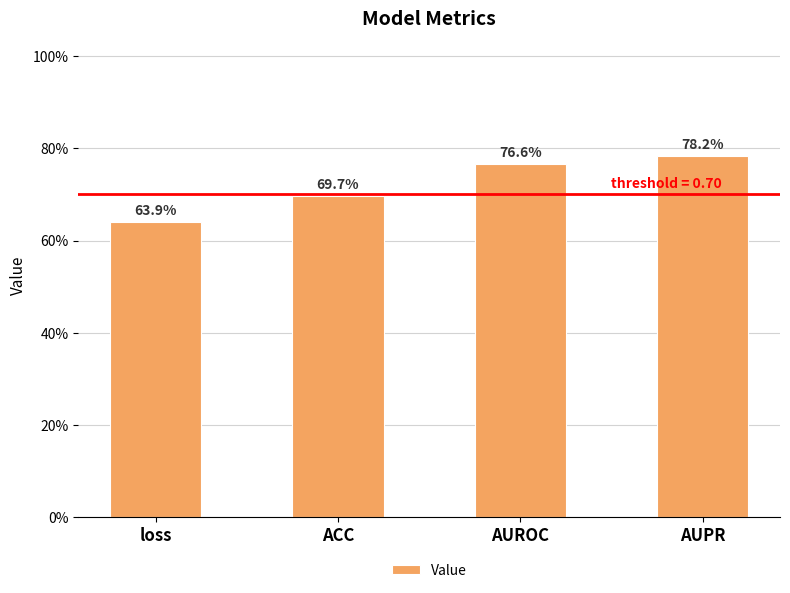

What is the sum of the values at AUPR and ACC?

1.5